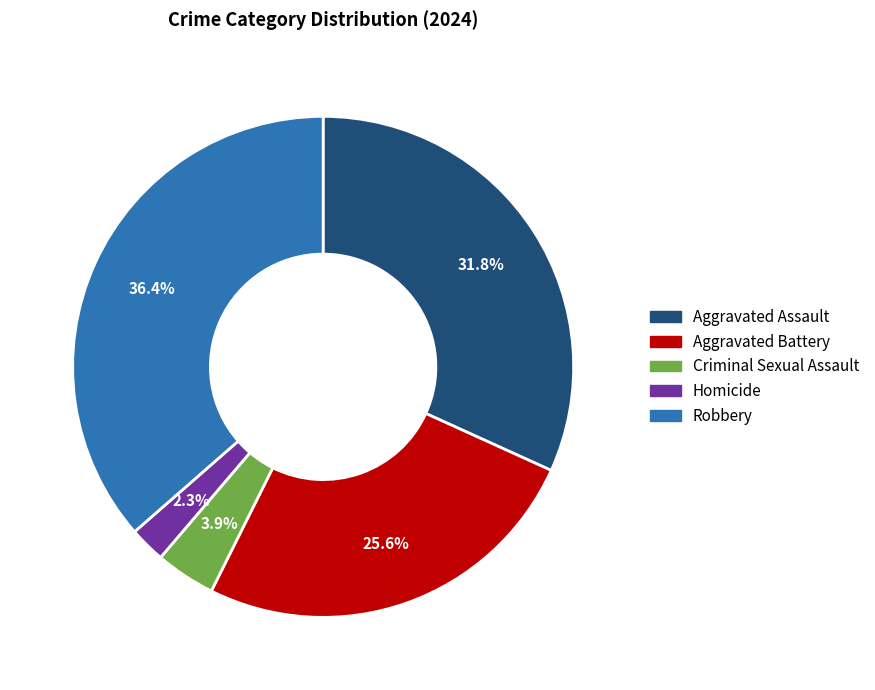

To the nearest percent, what is the difference between the Robbery and Aggravated Battery slice percentages?

11%